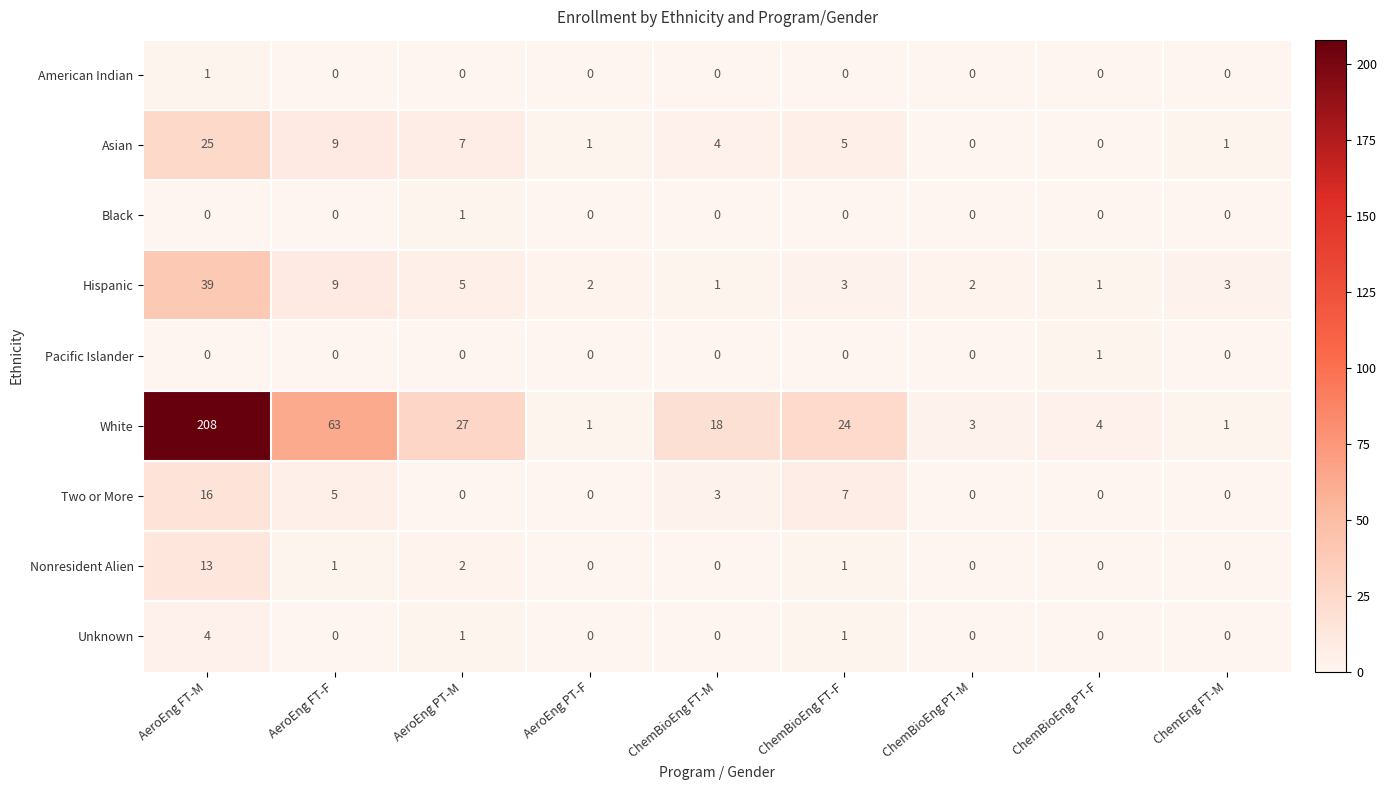

At which category is the sum across all series the highest?

AeroEng FT-M